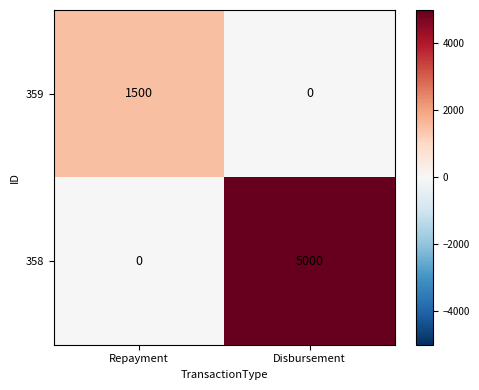

How many series are shown in this chart?

2